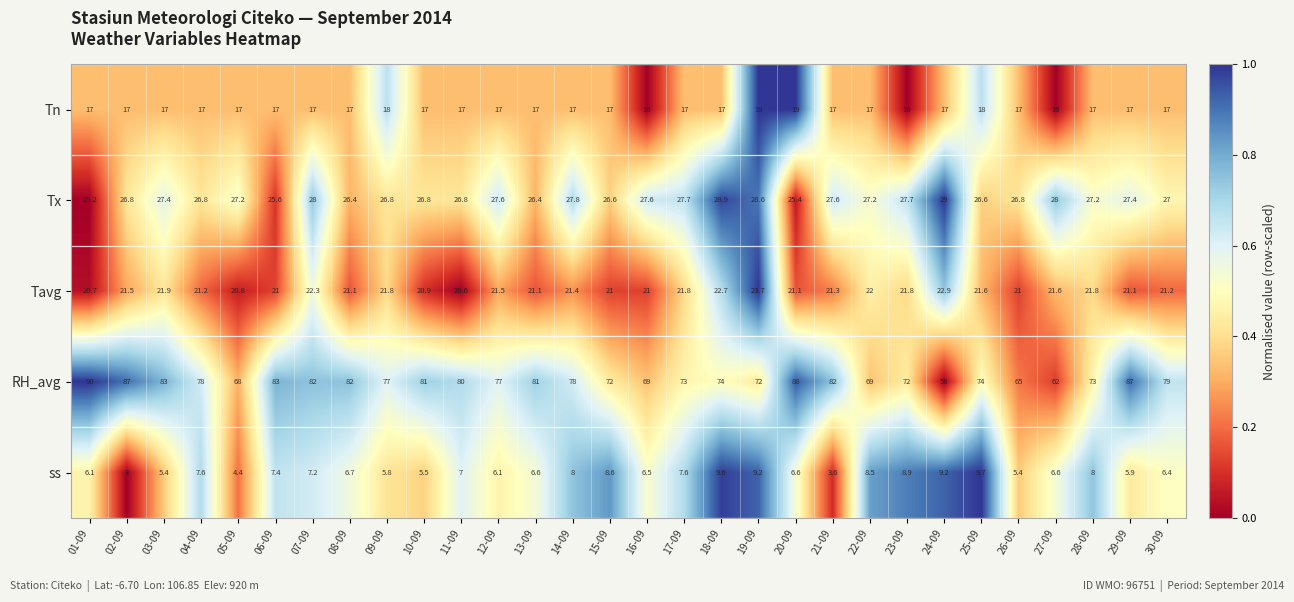

Rank the series by their maximum value, from highest to lowest.

RH_avg, Tx, Tavg, Tn, ss